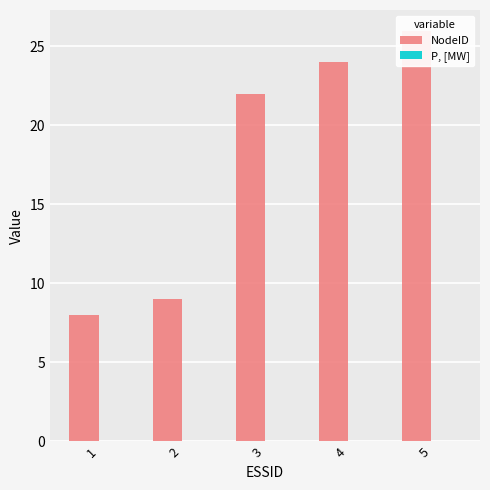

Where is P, [MW] nearest to the value 0?

1